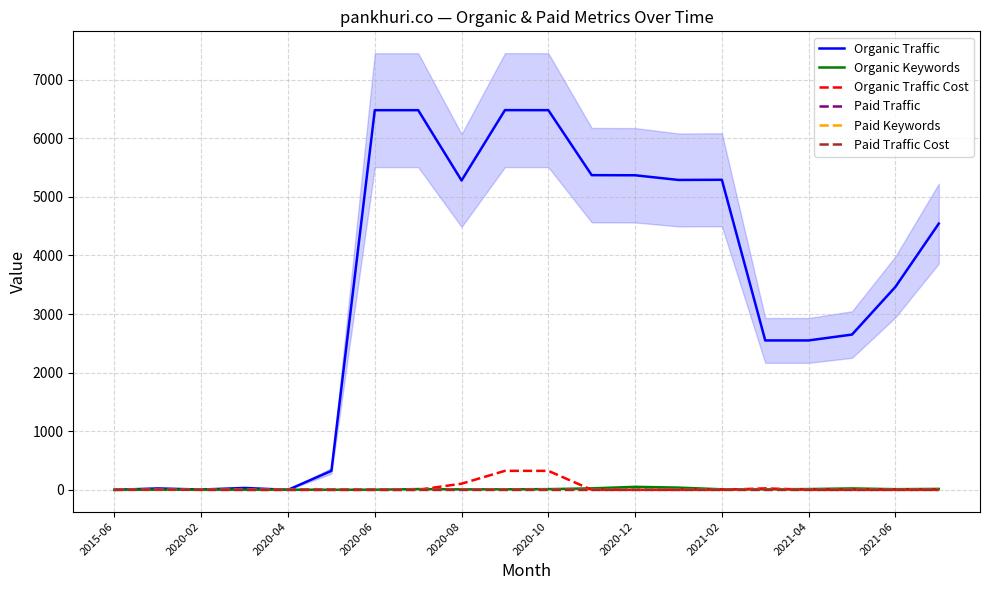

The value of Organic Keywords at 2020-04 is 2. True or false?

True